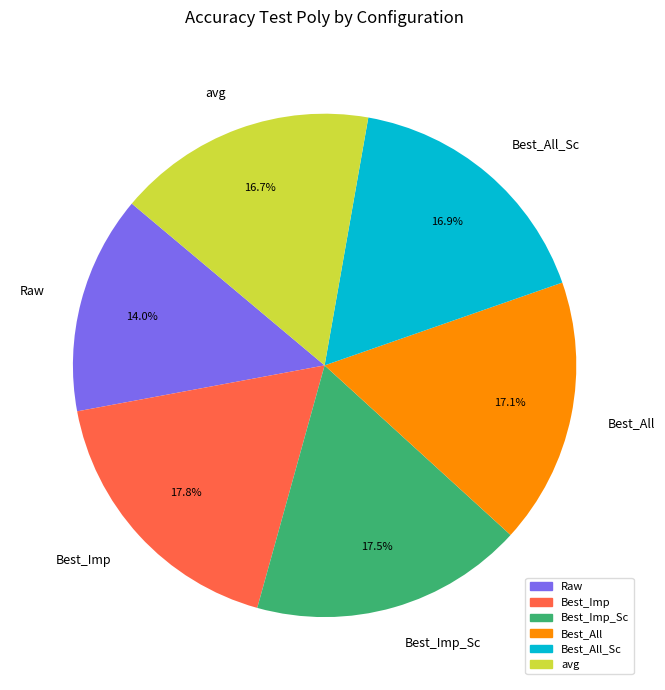

What portion of the pie excludes Raw?

86.0%